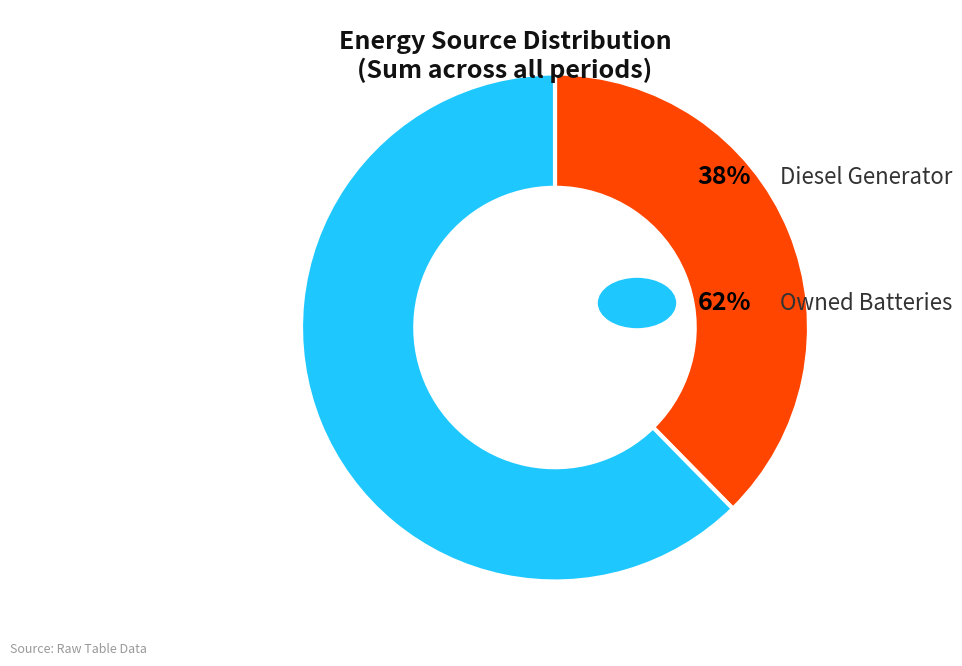

Does any single category account for the majority?

Yes